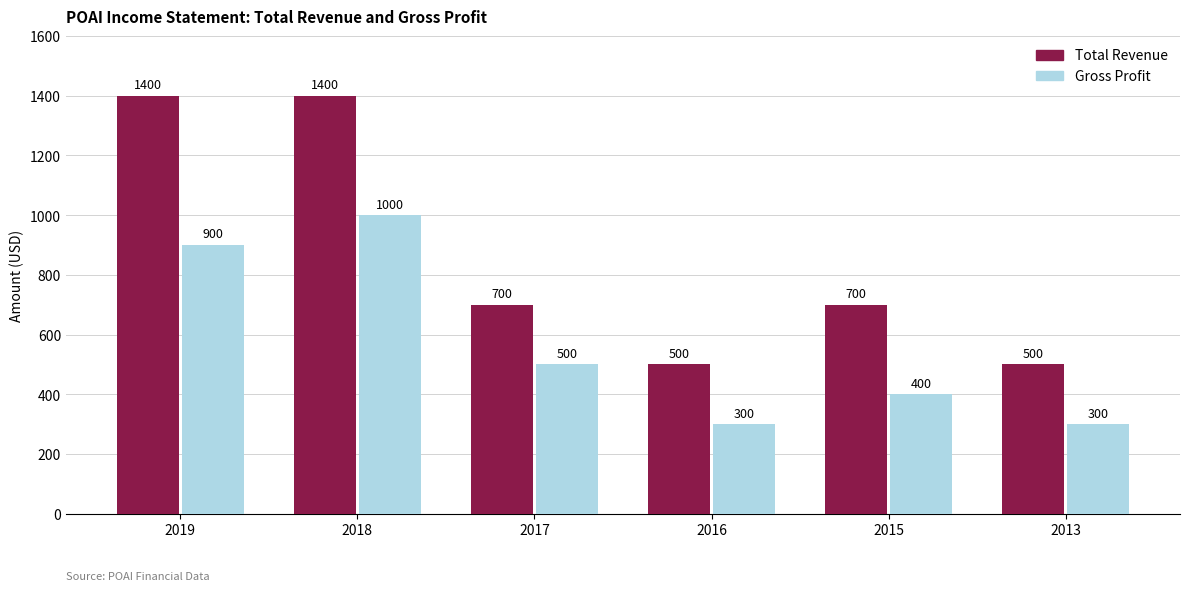

What is the sum of all Gross Profit values?

3400